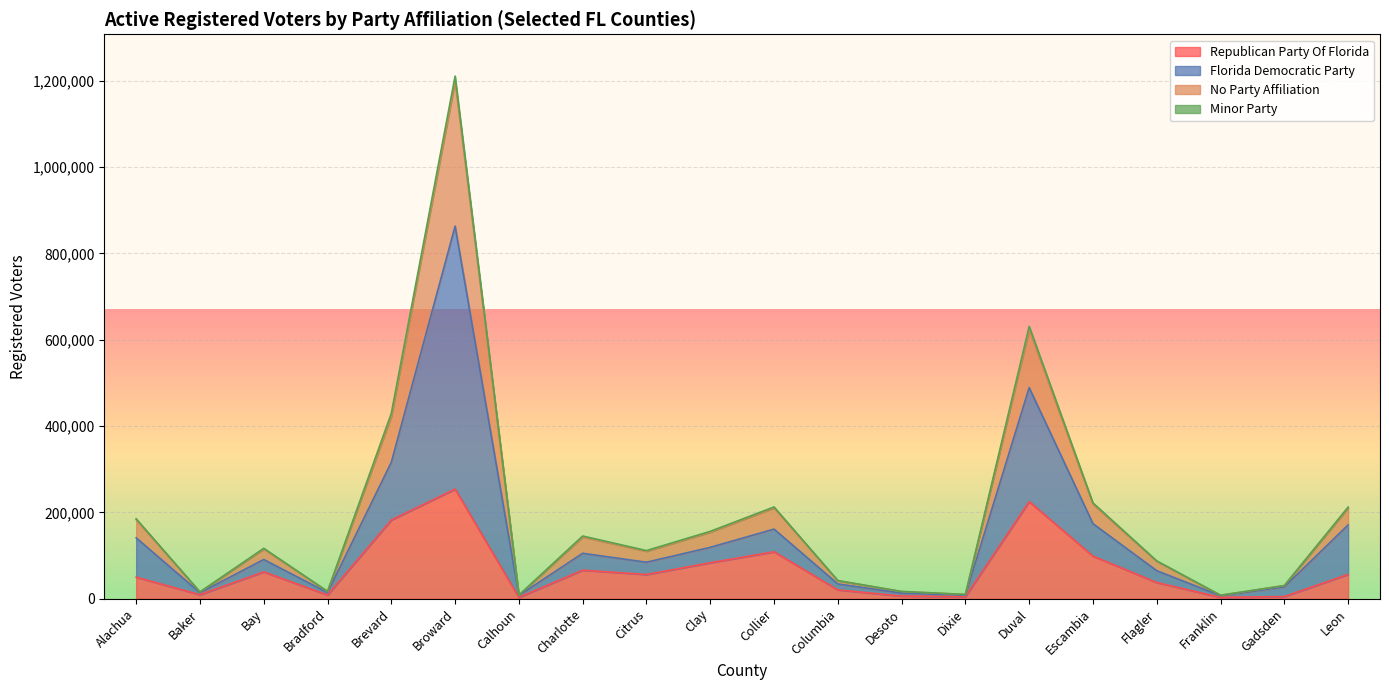

How many interior local valleys does the Florida Democratic Party series have?

6